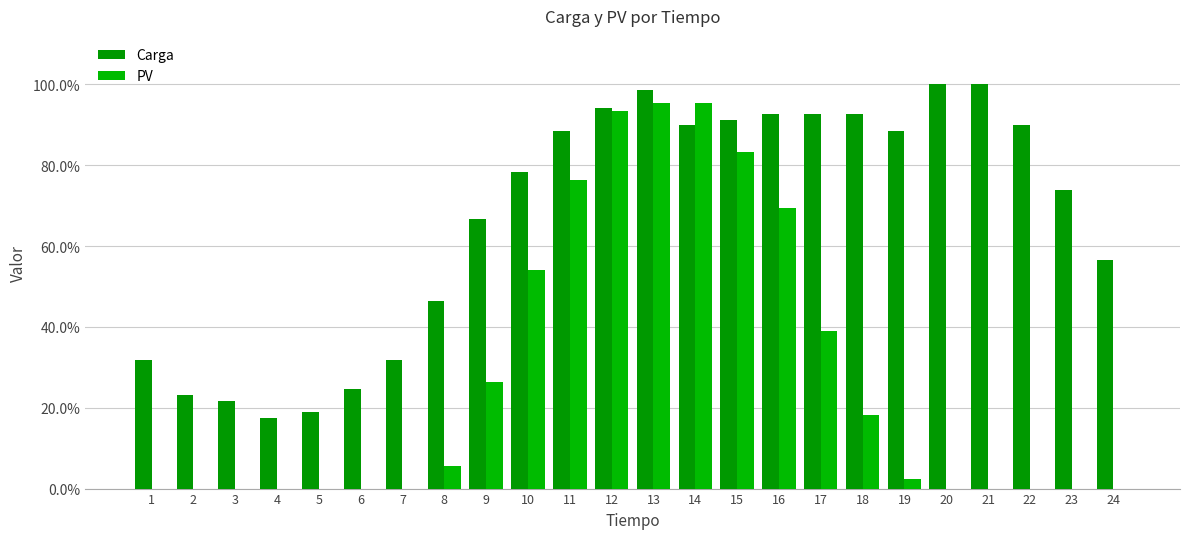

Are the bars horizontal?

No